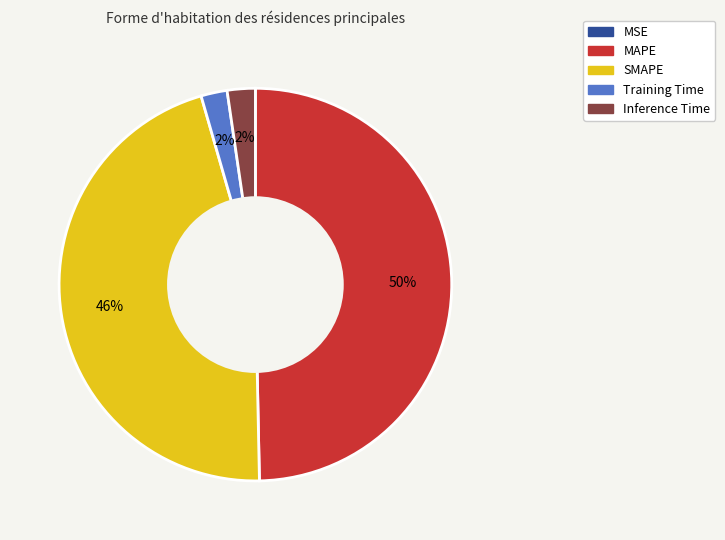

True or false: SMAPE accounts for 52% of the total.

False